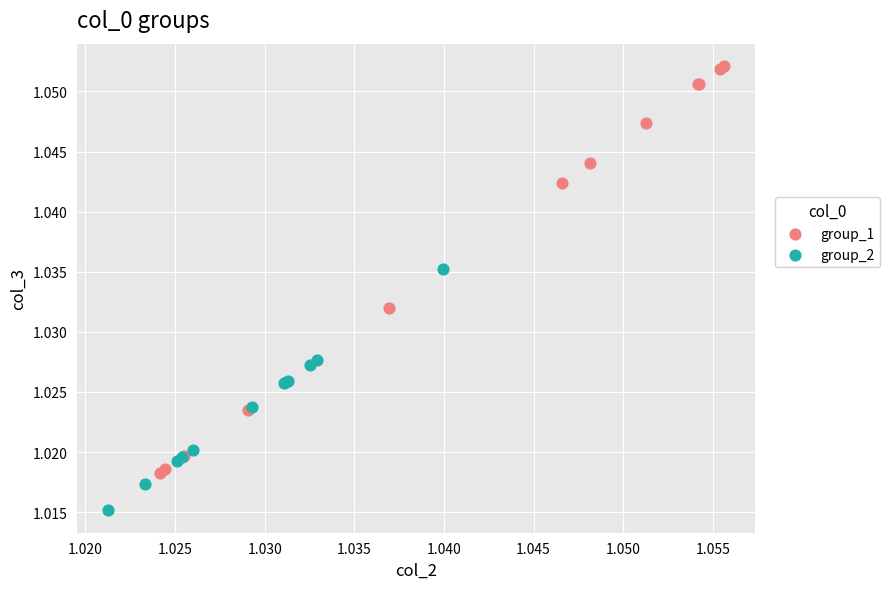

Which series contains the highest Y value?

group_1